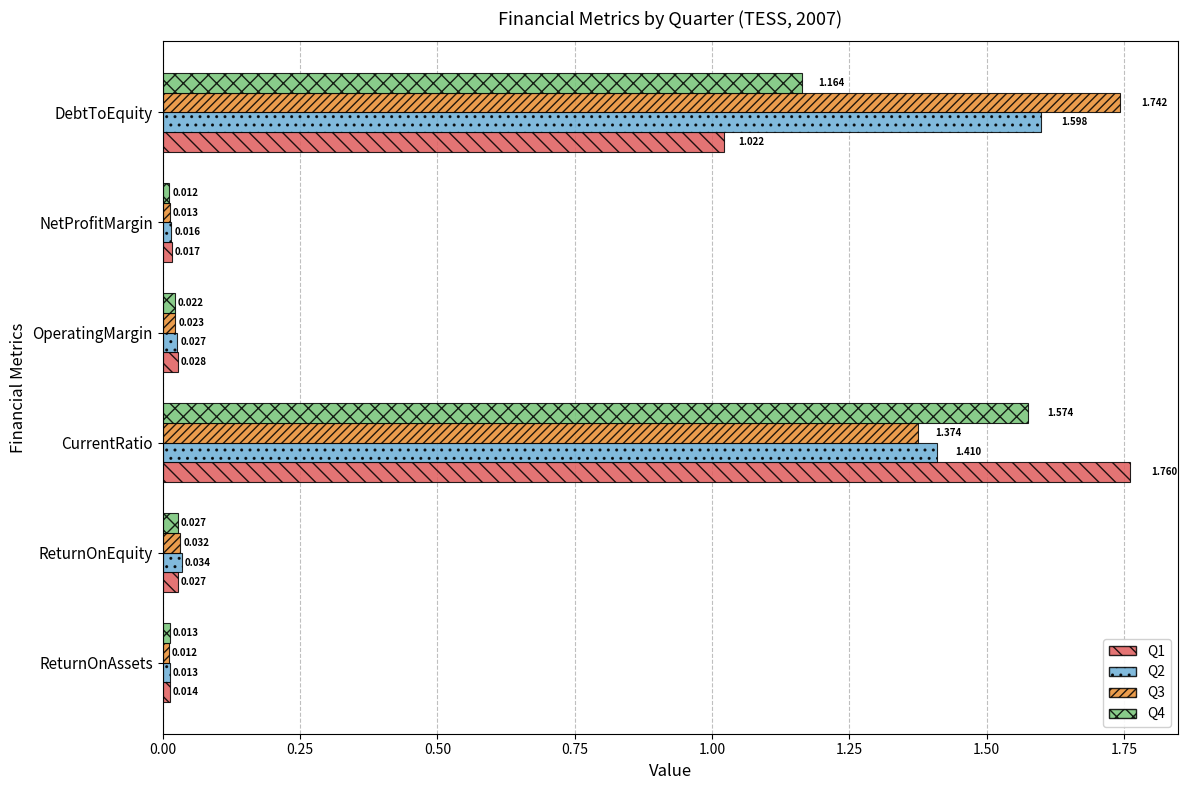

At which label is Q3 closest to 0?

ReturnOnAssets